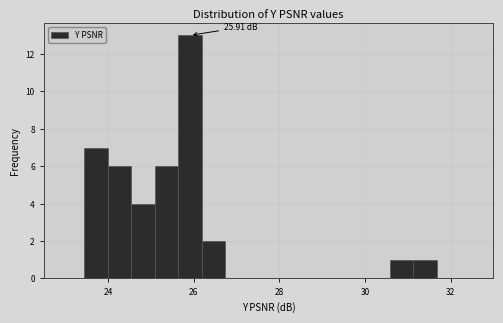

Read against the x-axis, roughly where is the centre of the tallest bar?

26.0